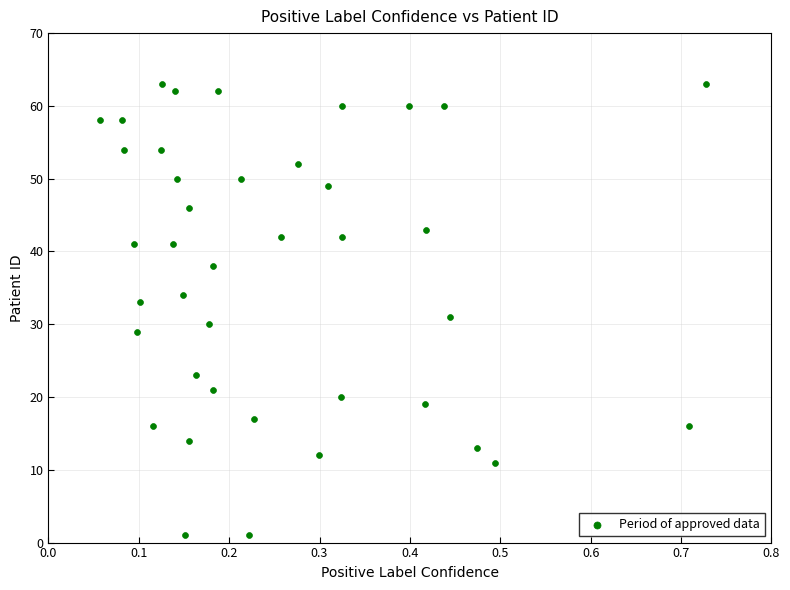

What is the range of Y values (max minus min)?

62